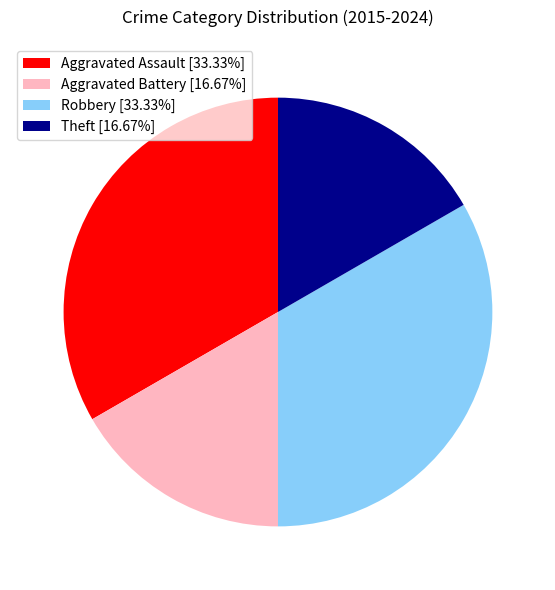

Is Aggravated Assault [33.33%] the majority of the pie?

No